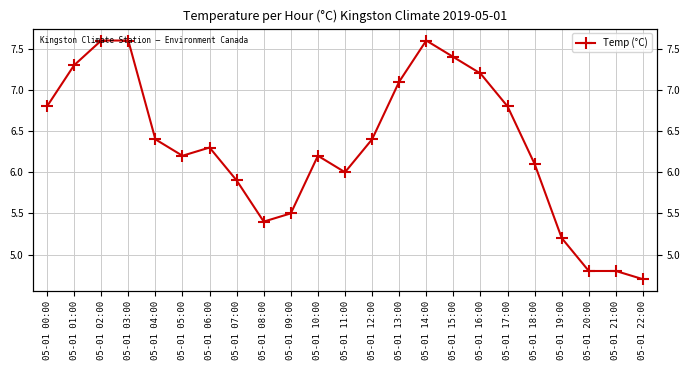

Reading left to right, list all the values displayed in this chart.

05-01 00:00=6.8	05-01 01:00=7.3	05-01 02:00=7.6	05-01 03:00=7.6	05-01 04:00=6.4	05-01 05:00=6.2	05-01 06:00=6.3	05-01 07:00=5.9	05-01 08:00=5.4	05-01 09:00=5.5	05-01 10:00=6.2	05-01 11:00=6.0	05-01 12:00=6.4	05-01 13:00=7.1	05-01 14:00=7.6	05-01 15:00=7.4	05-01 16:00=7.2	05-01 17:00=6.8	05-01 18:00=6.1	05-01 19:00=5.2	05-01 20:00=4.8	05-01 21:00=4.8	05-01 22:00=4.7